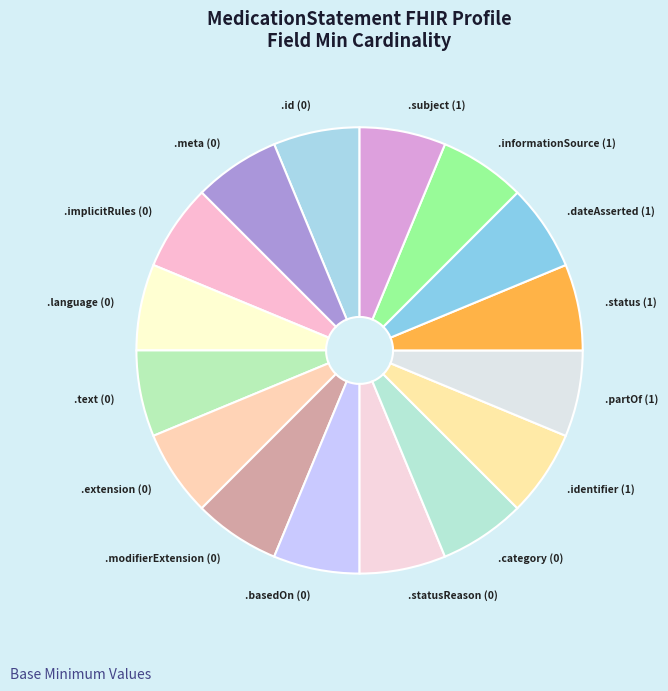

True or false: .language (0) accounts for 1% of the total.

False